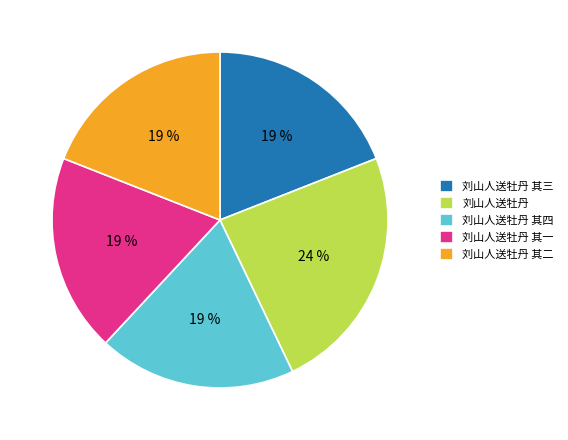

To the nearest percent, what portion does 刘山人送牡丹 represent?

24%